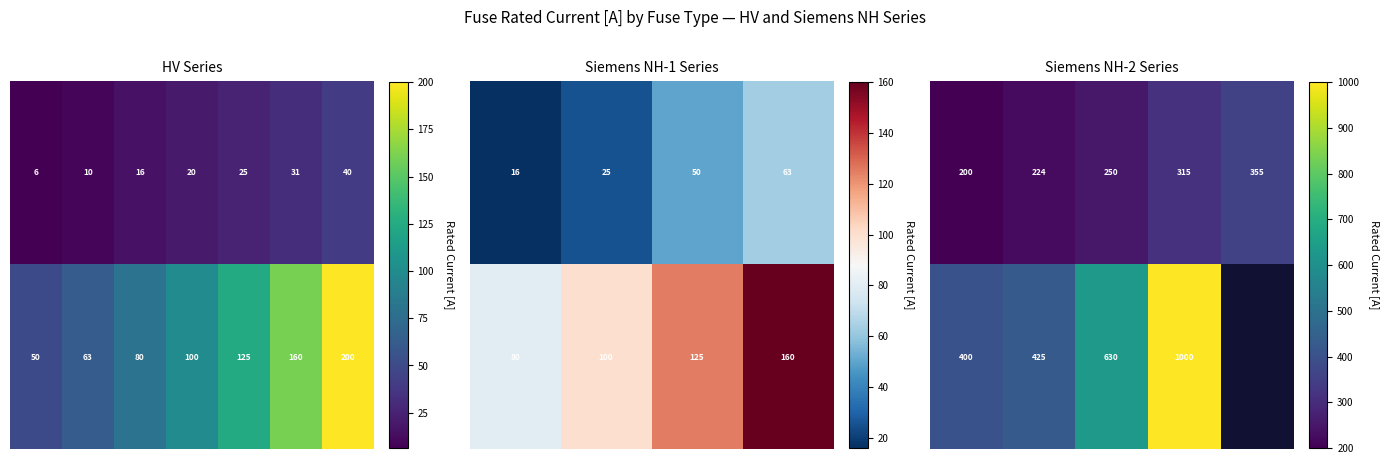

What is the difference between the highest and lowest values at 2?

380.0